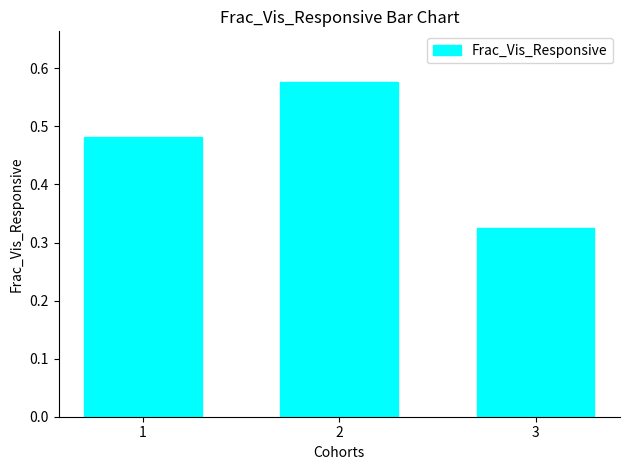

The chart shows a value of 0.1 at 3. True or false?

False